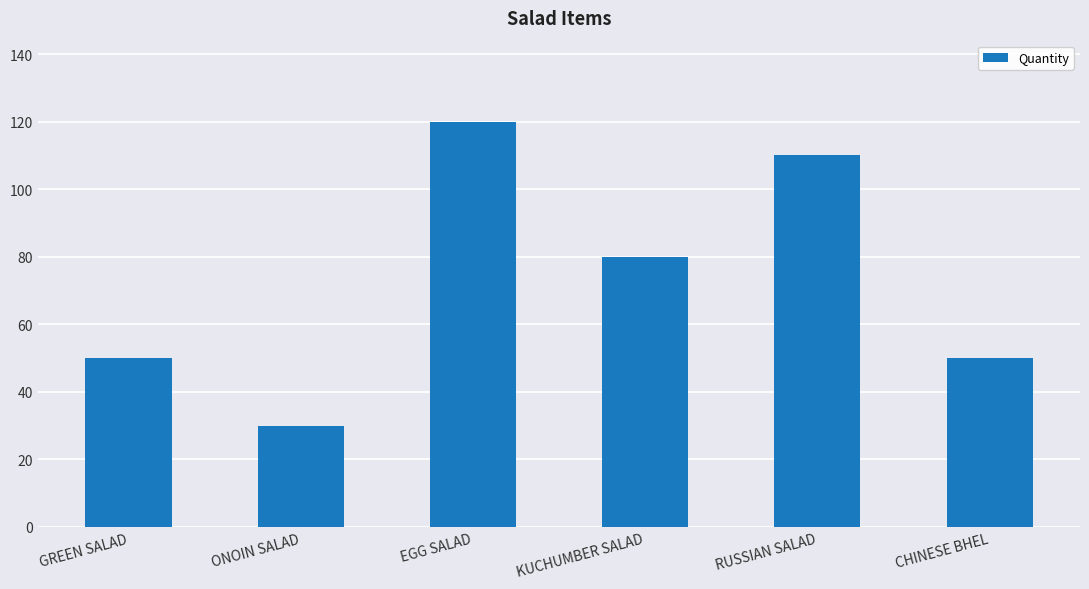

What is the label of the 1st bar from the left?

GREEN SALAD